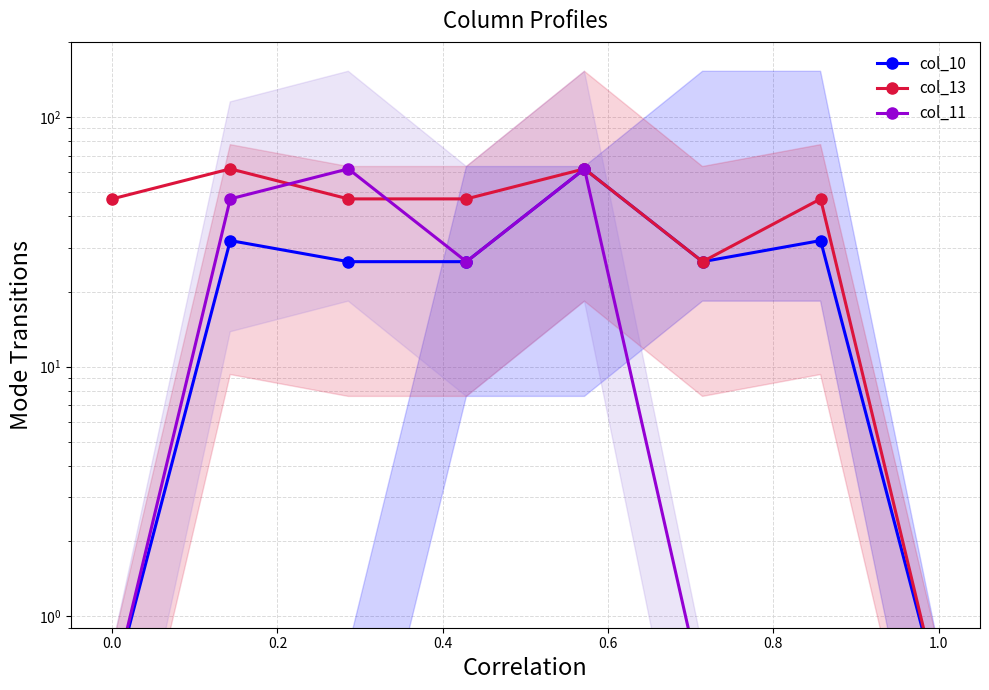

What is the difference between the col_10 values at 0.6 and 0.8?

35.7